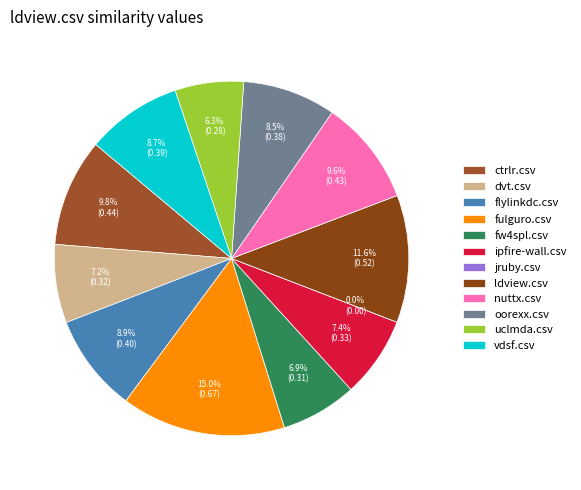

What percentage is the ldview.csv slice, to the nearest percent?

12%